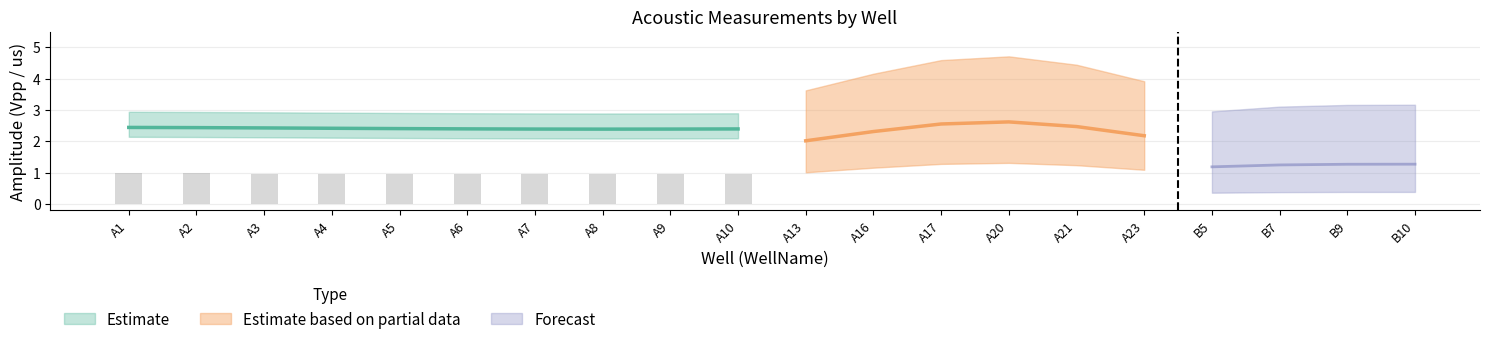

At which label is Bottom Thickness (us) closest to 0?

A10